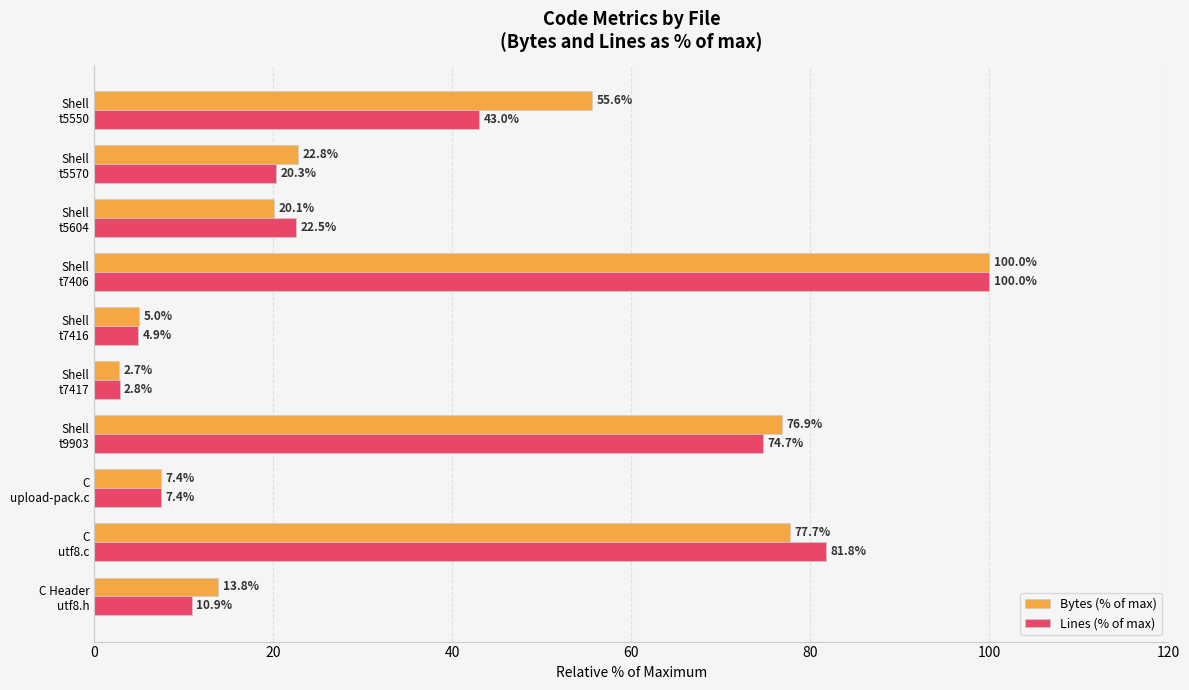

Which series has the largest total across all categories?

Bytes (% of max)